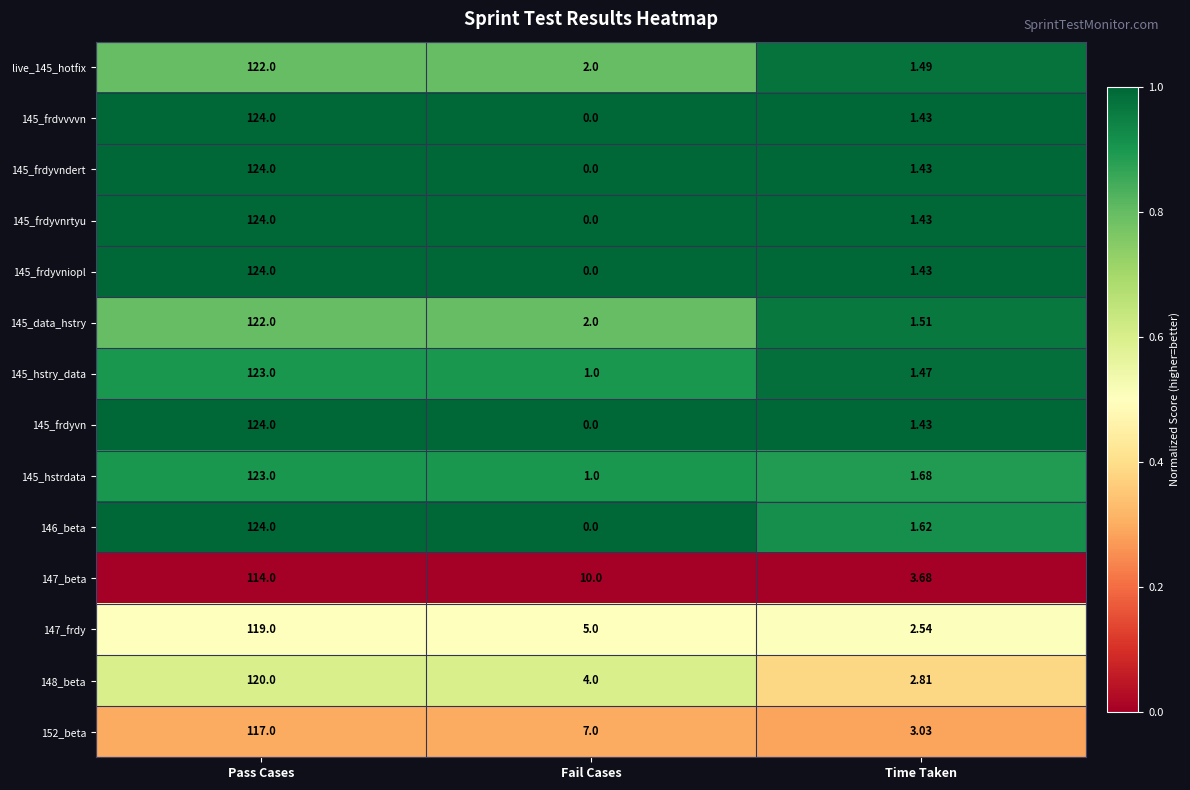

Which category has the highest value in the 145_hstry_data series?

Pass Cases